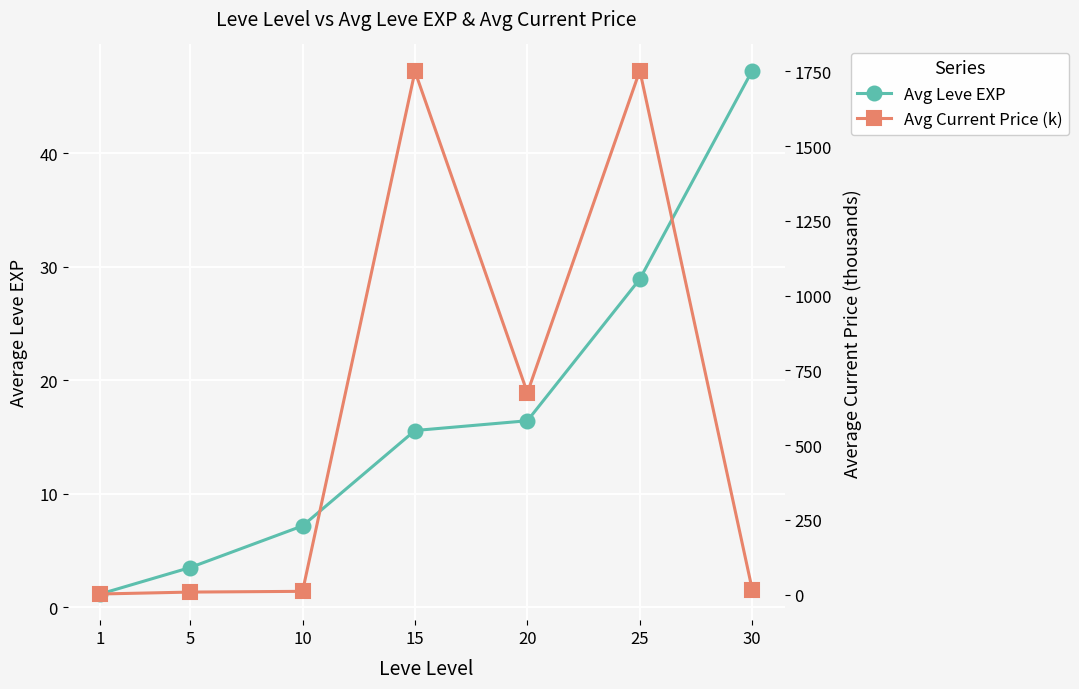

Which series ends up on top after the final intersection of Avg Leve EXP and Avg Current Price (k)?

Avg Leve EXP